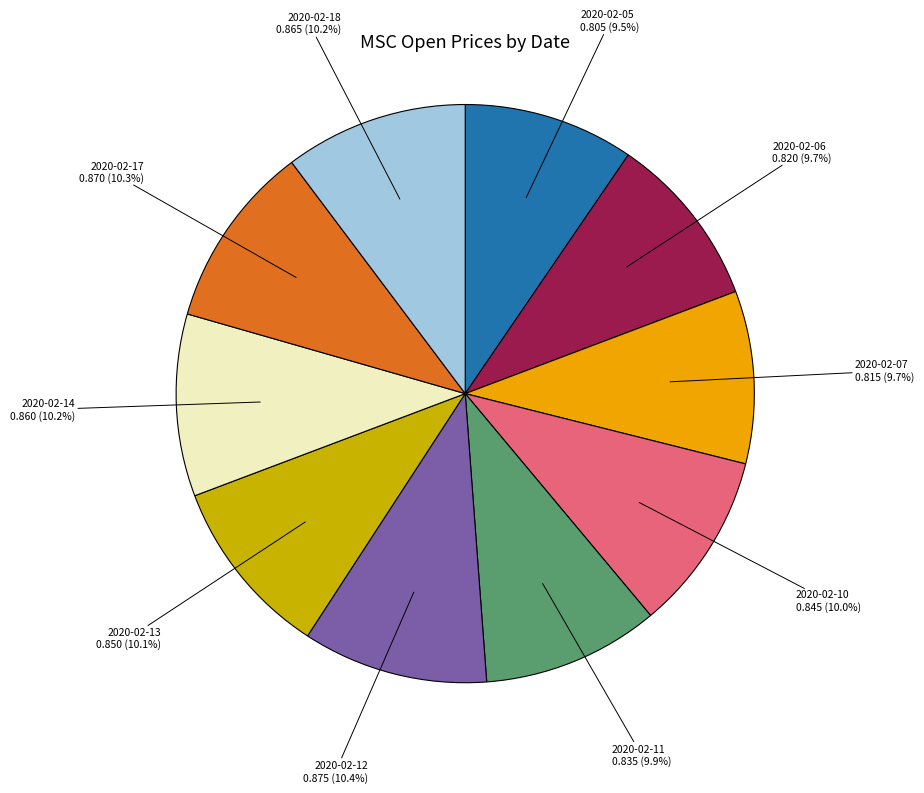

To the nearest percent, what is the difference between the largest and smallest slice percentages?

1%